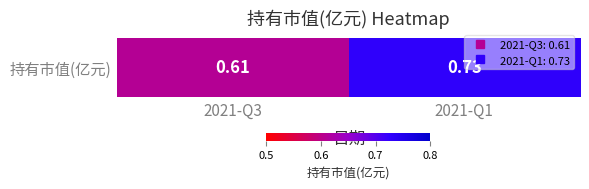

The chart shows a value of 1.0 at 2021-Q3. True or false?

False